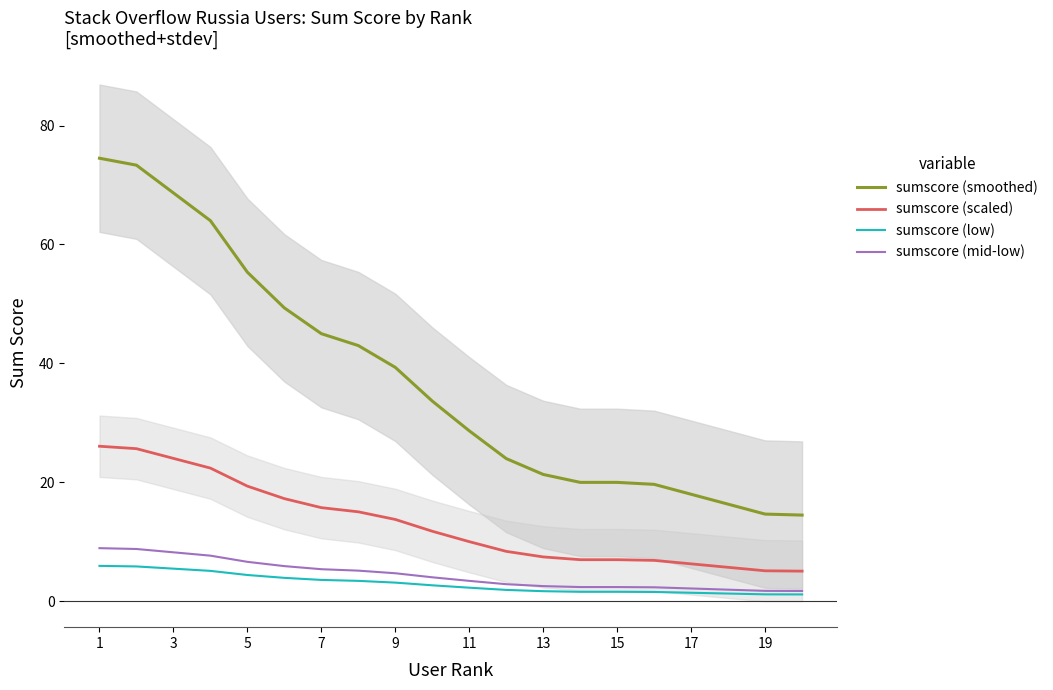

What is the average value of the sumscore (scaled) series?

13.0